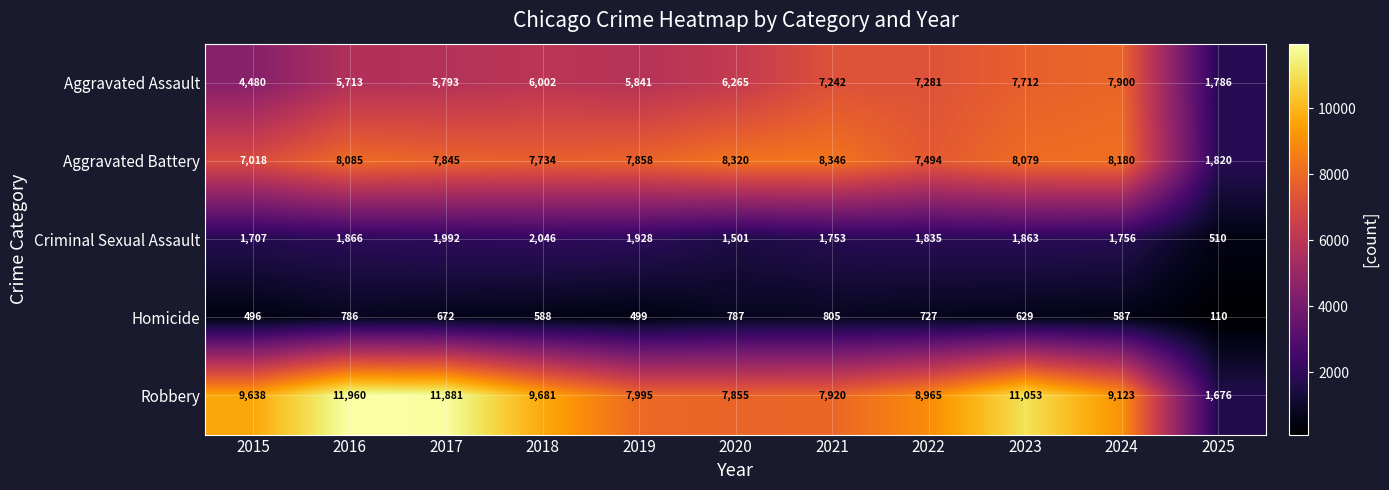

What is the difference between the maximum and minimum values in the Robbery series?

10284